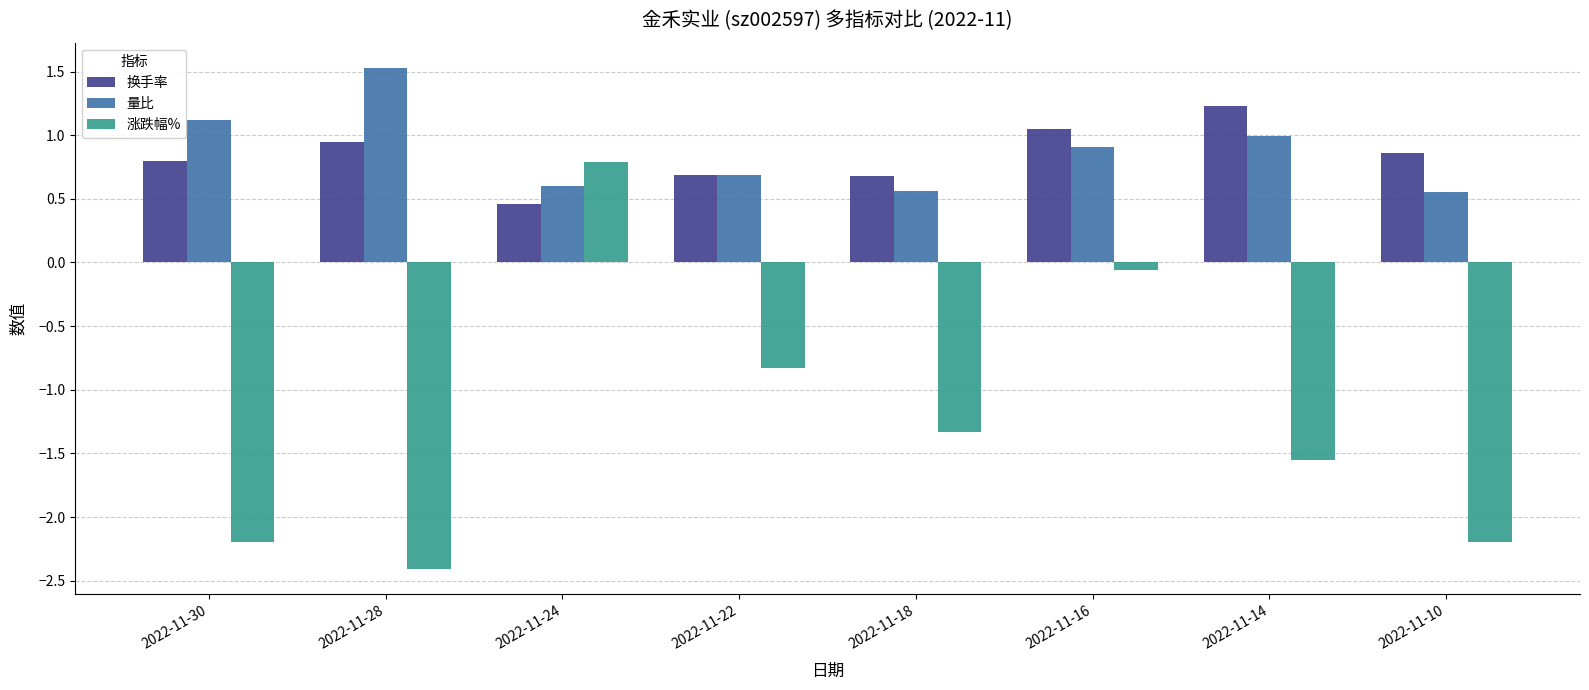

How many data points in 涨跌幅% are above -1?

3